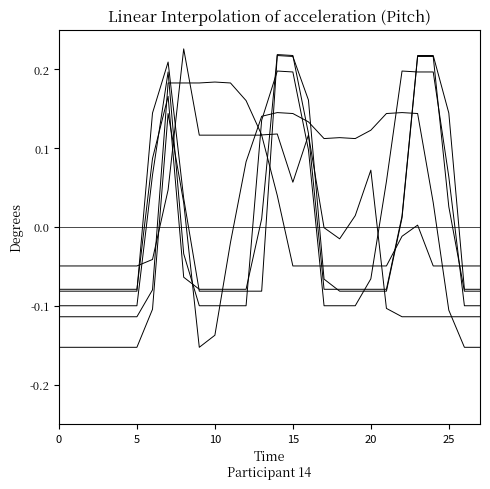

What is the label of the 3rd point from the right?

25